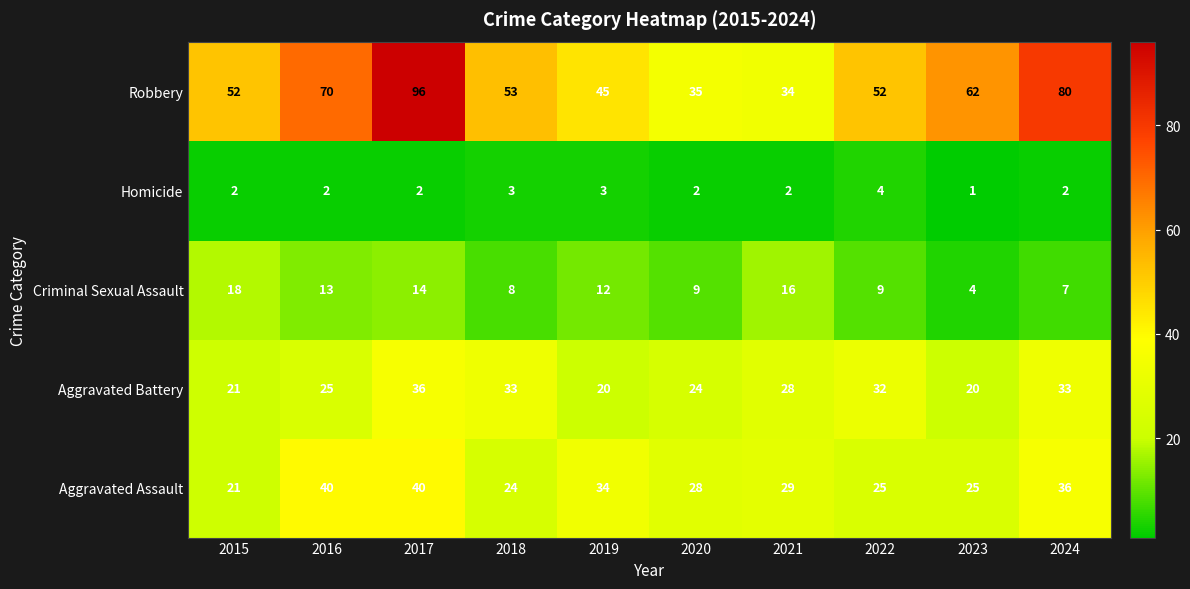

List the series in order of their peak value, highest first.

Robbery, Aggravated Assault, Aggravated Battery, Criminal Sexual Assault, Homicide